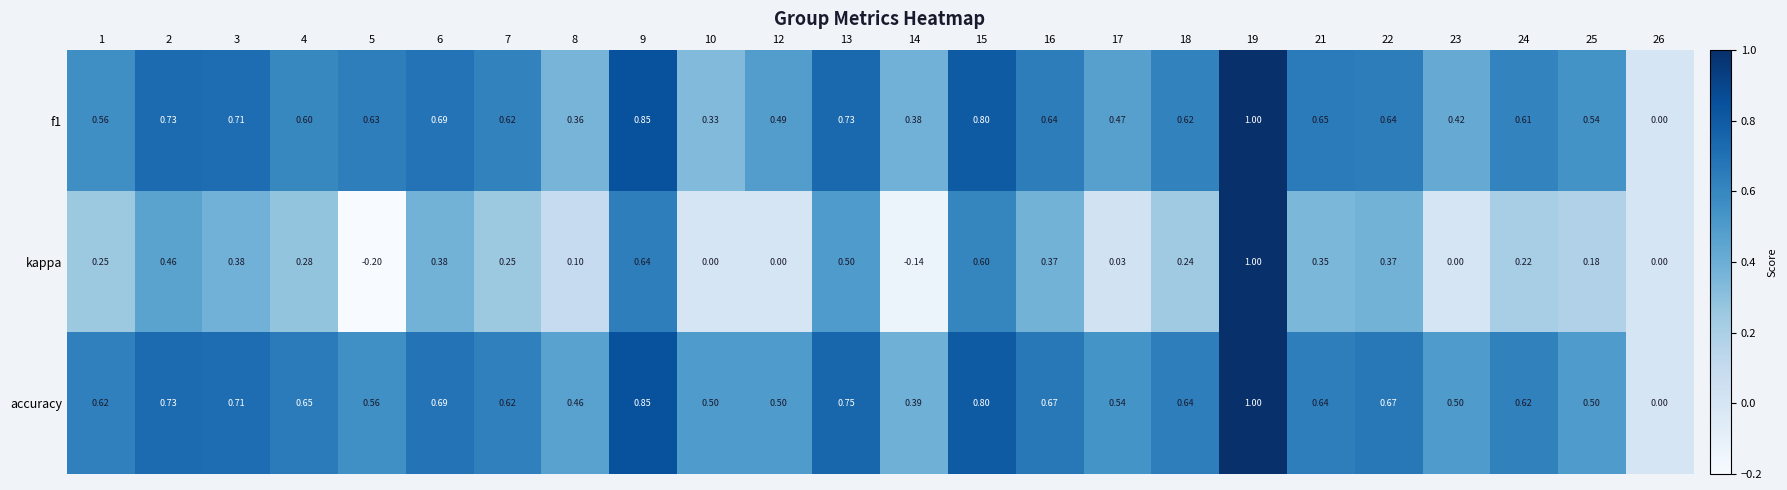

Which series has the largest range (max minus min)?

kappa